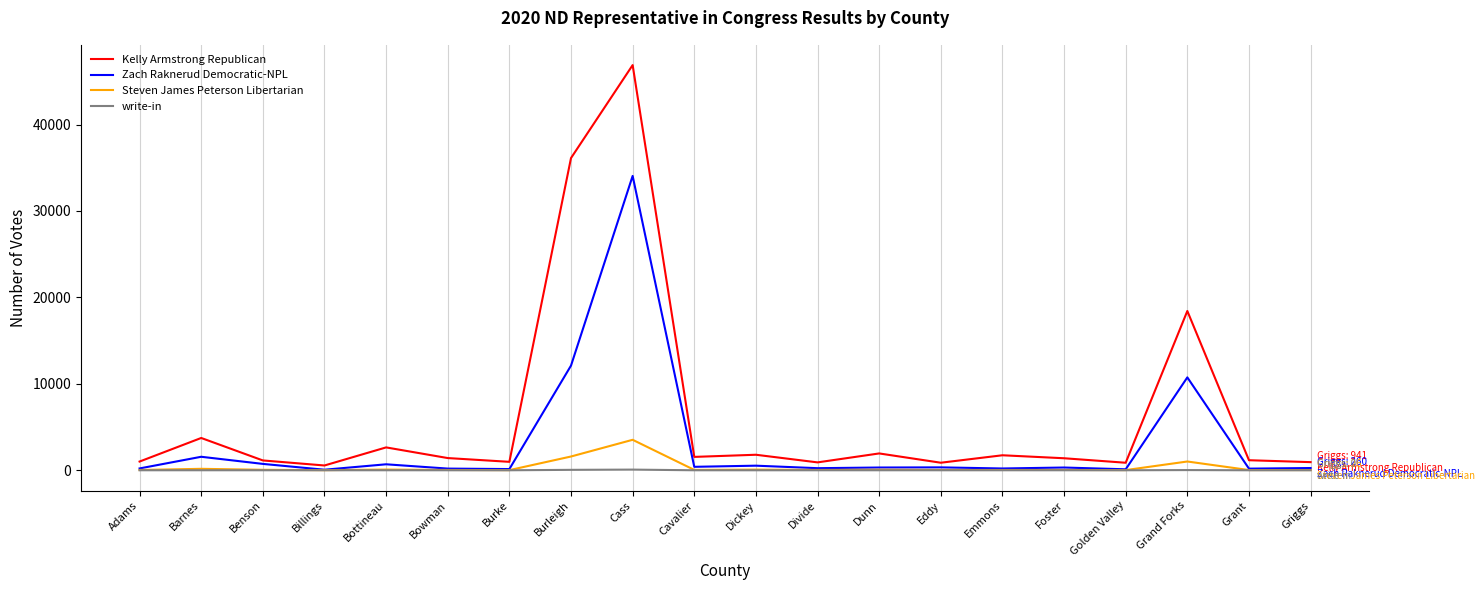

Is it true that Zach Raknerud Democratic-NPL equals 17305 at Burleigh?

False